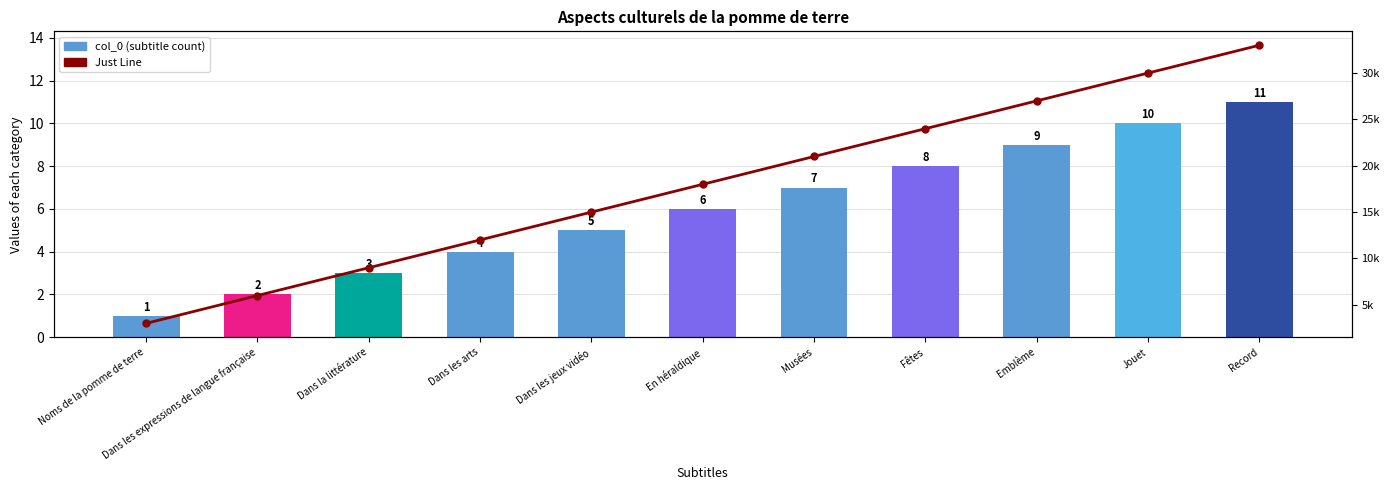

At how many categories does at least one series exceed 2466?

11